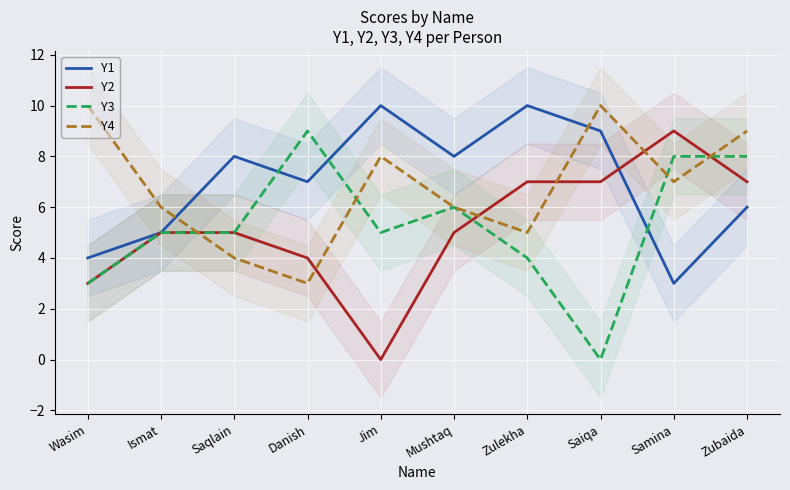

How many interior local peaks does the Y1 series have?

3